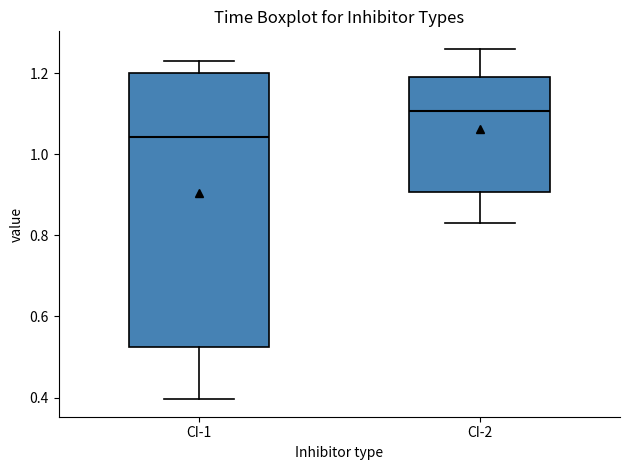

Which box is the tallest, from its lower edge to its upper edge?

CI-1